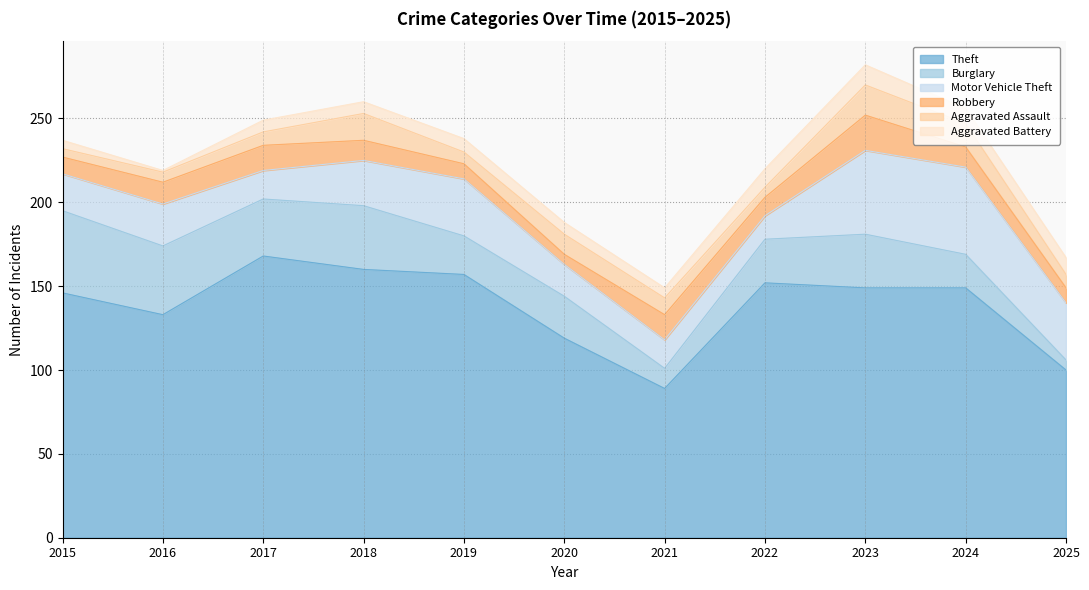

How many distinct data groups are displayed?

6